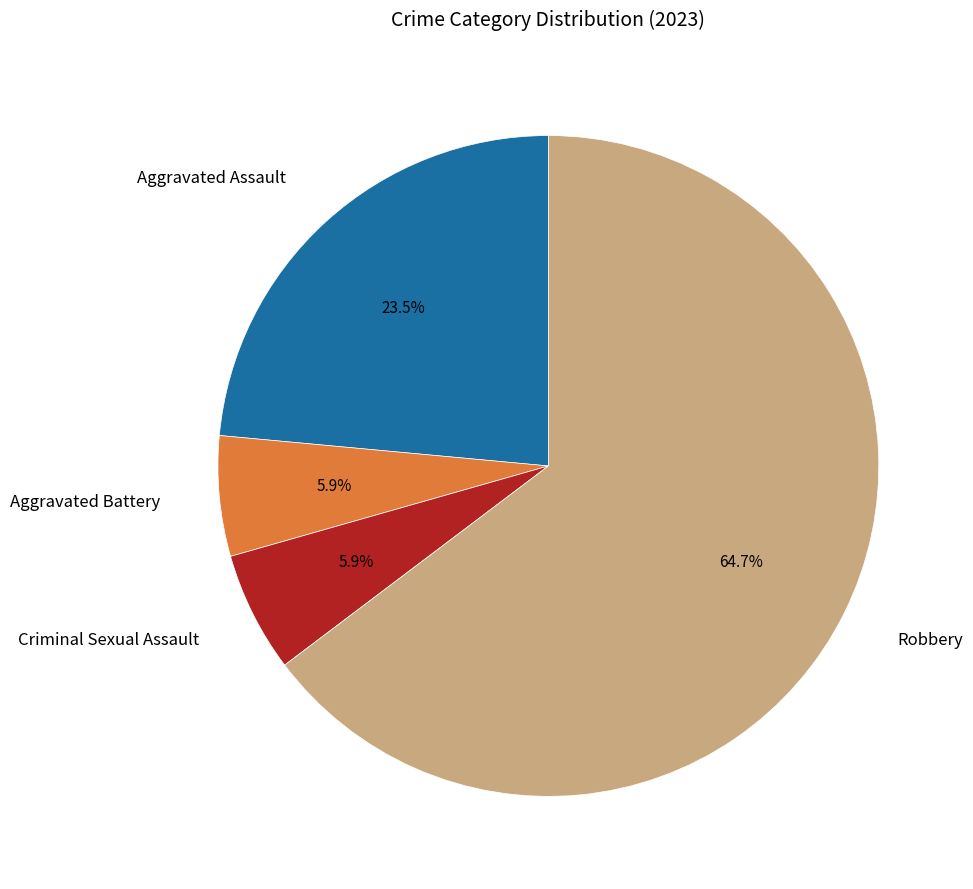

Is there any slice that represents more than half of the pie?

Yes